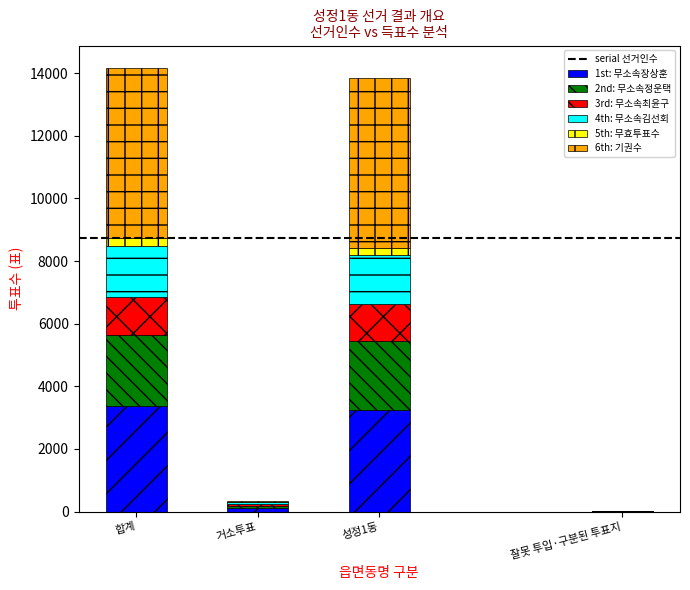

What is the total value across all series at 합계?

14177